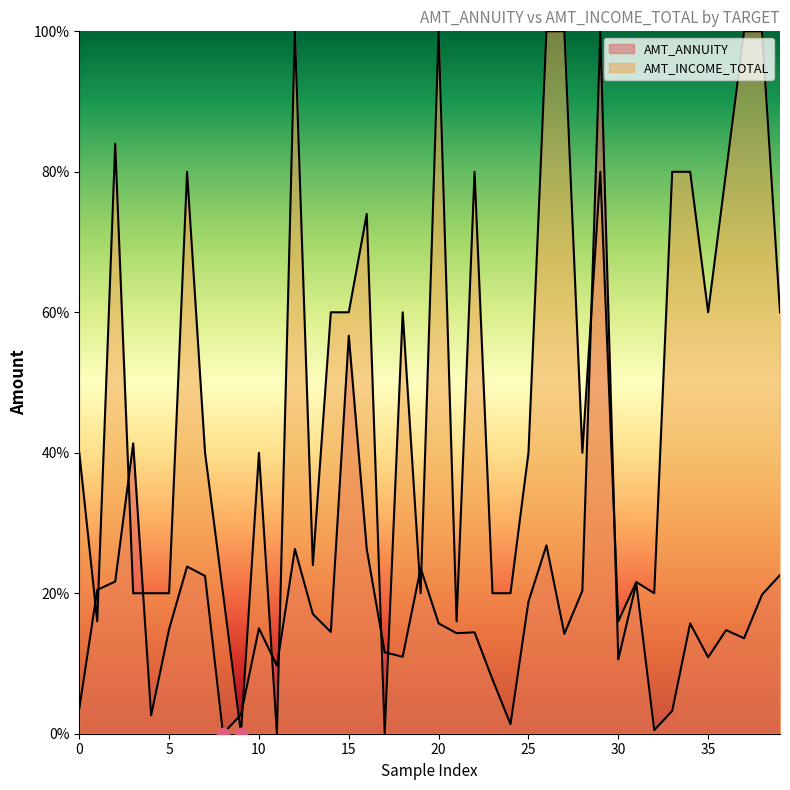

At how many categories does at least one series exceed 71?

14